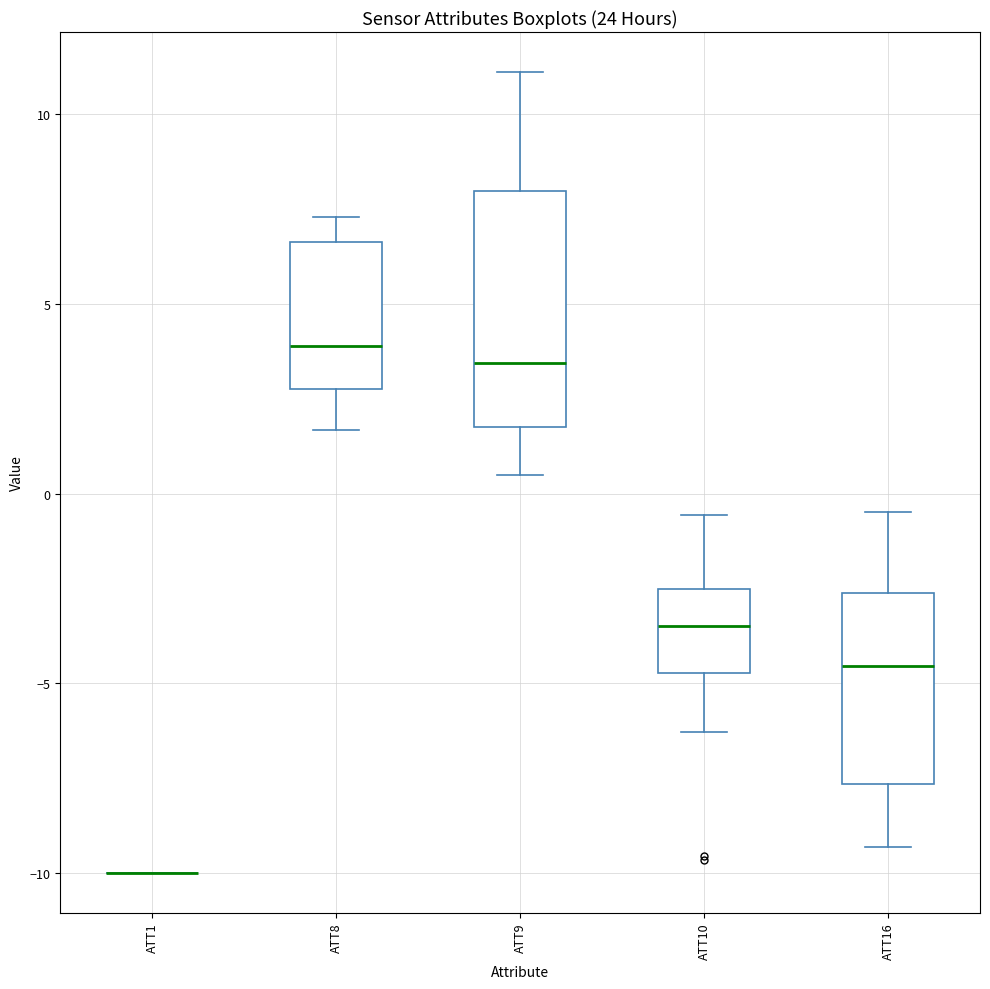

Reading left to right, transcribe this box plot: for each box, give where its median line is, the range the box spans, and where its two whiskers end, as read against the y-axis. The values are not printed on the chart, so give them approximately, as read against the axis.

ATT1: box collapsed to a line at -10.0, whiskers -10.0 to -10.0
ATT8: median 4.0, box 3.0 to 6.5, whiskers 1.5 to 7.5
ATT9: median 3.5, box 2.0 to 8.0, whiskers 0.5 to 11.0
ATT10: median -3.5, box -4.5 to -2.5, whiskers -6.5 to -0.5
ATT16: median -4.5, box -7.5 to -2.5, whiskers -9.5 to -0.5